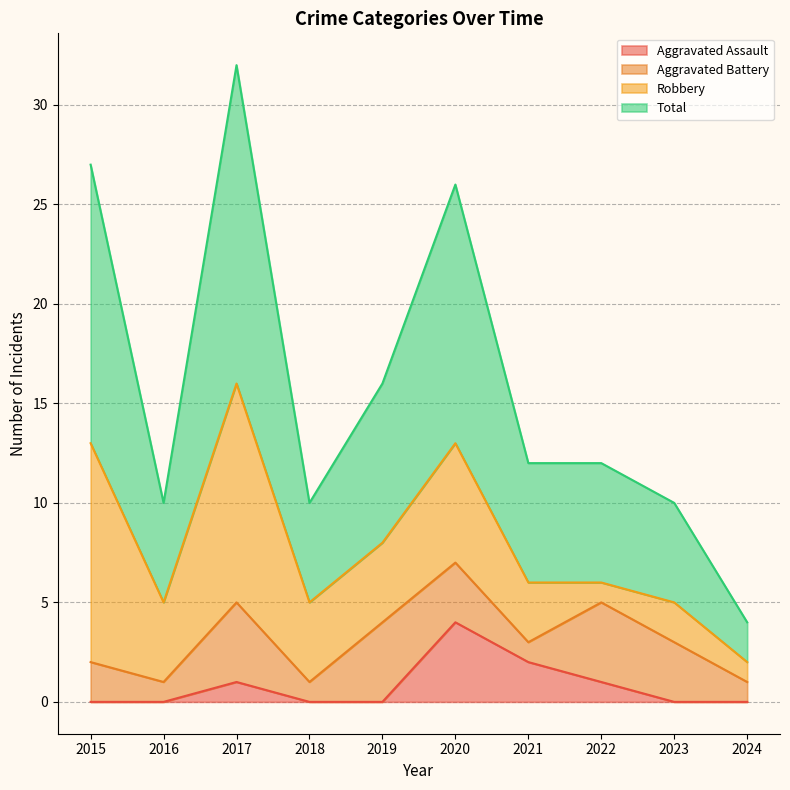

Is it true that Aggravated Assault equals 2 at 2021?

True